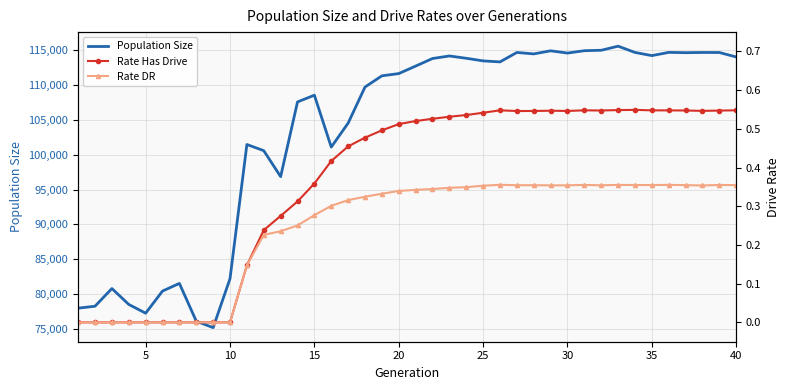

Reading right to left, extract all data points from this chart.

Population Size: 114057.0	114699.0	114702.0	114675.0	114715.0	114253.0	114708.0	115608.0	115021.0	114958.0	114618.0	114942.0	114499.0	114704.0	113348.0	113493.0	113869.0	114200.0	113835.0	112746.0	111669.0	111346.0	109732.0	104547.0	101103.0	108561.0	107593.0	96854.0	100585.0	101471.0	82187.0	75139.0	76072.0	81497.0	80402.0	77217.0	78477.0	80763.0	78221.0	77939.0
Rate Has Drive: 0.5	0.5	0.5	0.5	0.5	0.5	0.5	0.5	0.5	0.5	0.5	0.5	0.5	0.5	0.5	0.5	0.5	0.5	0.5	0.5	0.5	0.5	0.5	0.5	0.4	0.4	0.3	0.3	0.2	0.1	0.0	0.0	0.0	0.0	0.0	0.0	0.0	0.0	0.0	0.0
Rate DR: 0.4	0.4	0.4	0.4	0.4	0.4	0.4	0.4	0.4	0.4	0.4	0.4	0.4	0.4	0.4	0.4	0.3	0.3	0.3	0.3	0.3	0.3	0.3	0.3	0.3	0.3	0.3	0.2	0.2	0.1	0.0	0.0	0.0	0.0	0.0	0.0	0.0	0.0	0.0	0.0